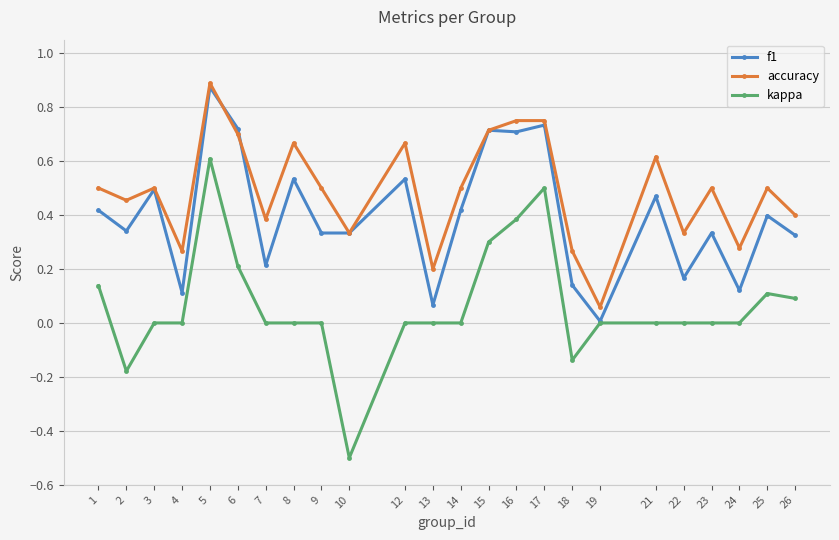

Which series has the widest spread of values?

kappa